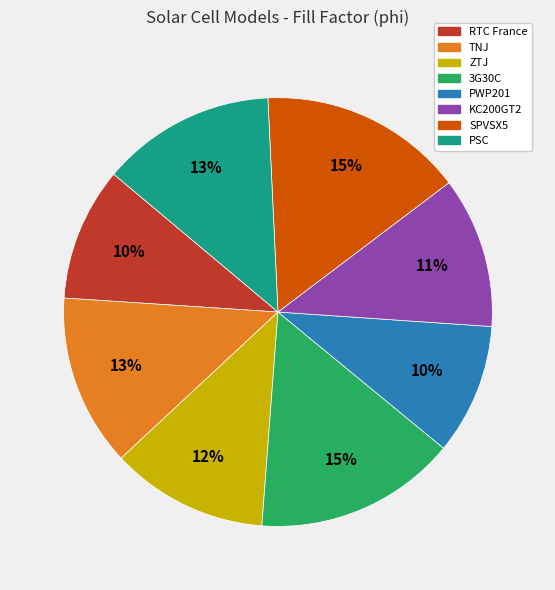

Between SPVSX5 and TNJ, which is larger?

SPVSX5